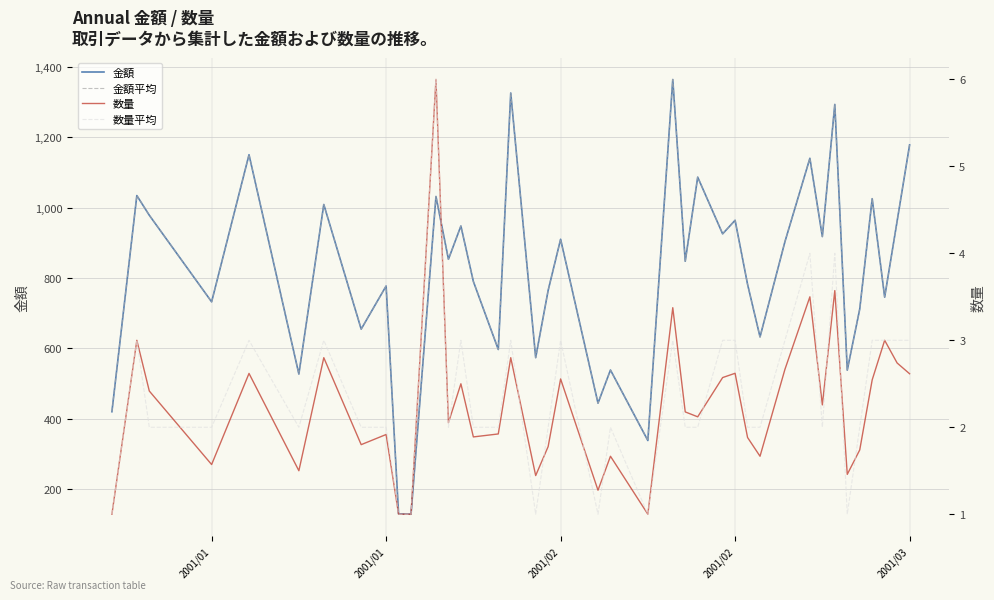

At which category does 金額 reach its first local peak?

2001/01